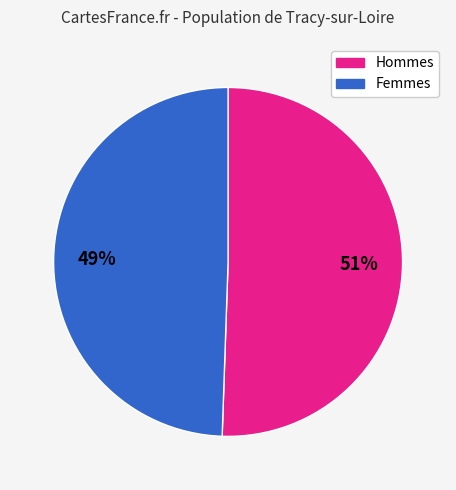

Is there a majority slice in this chart?

Yes